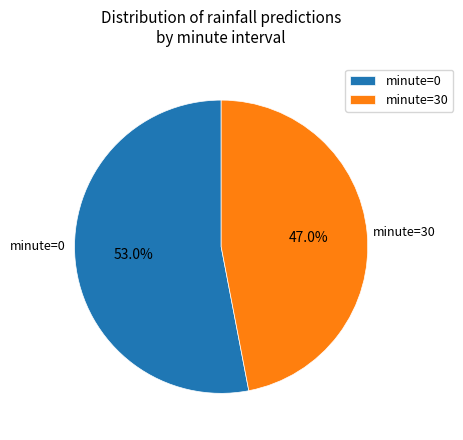

Which category has the smallest portion of the pie?

minute=30